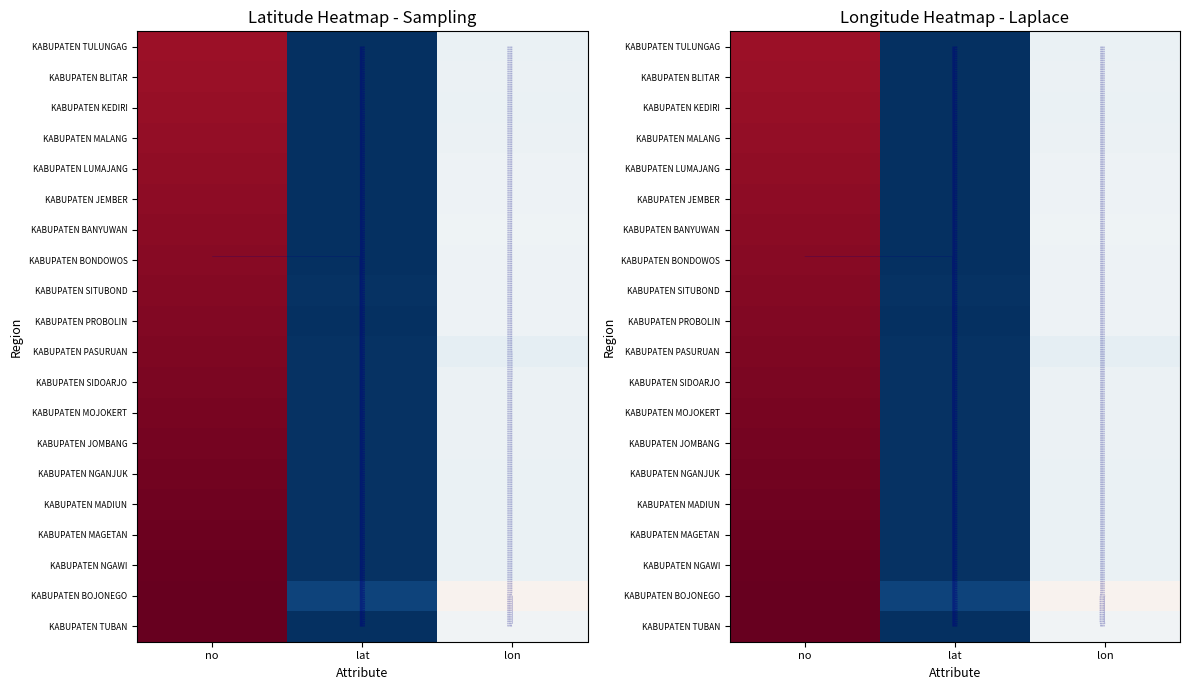

The KABUPATEN LUMAJANG series shows -0.1 at lon. True or false?

False